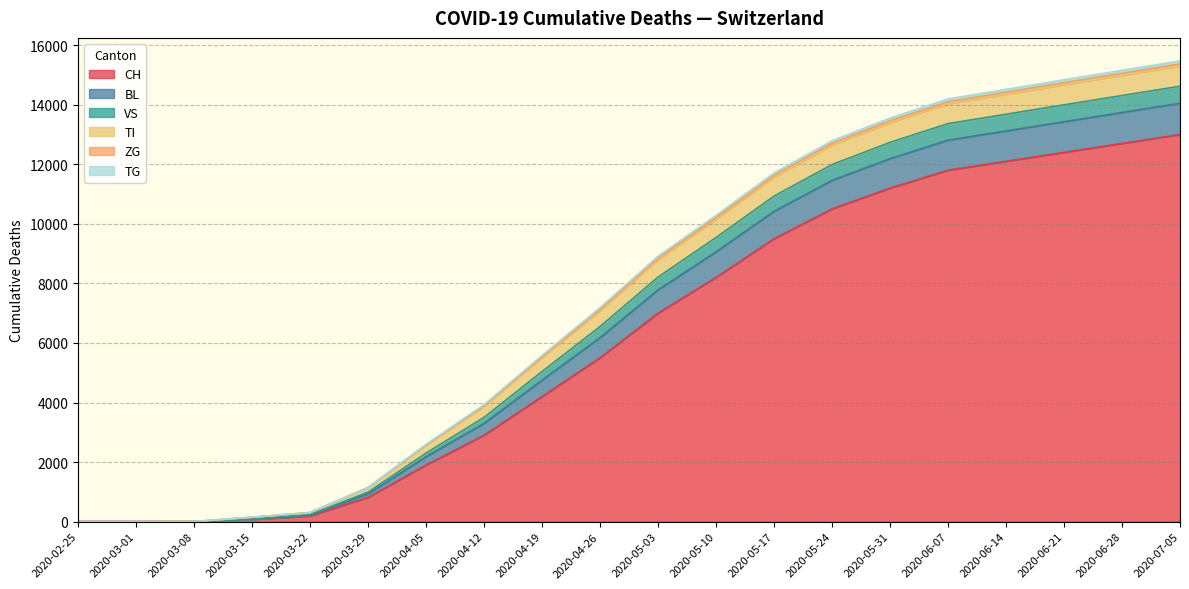

How many lines are shown in the chart?

6